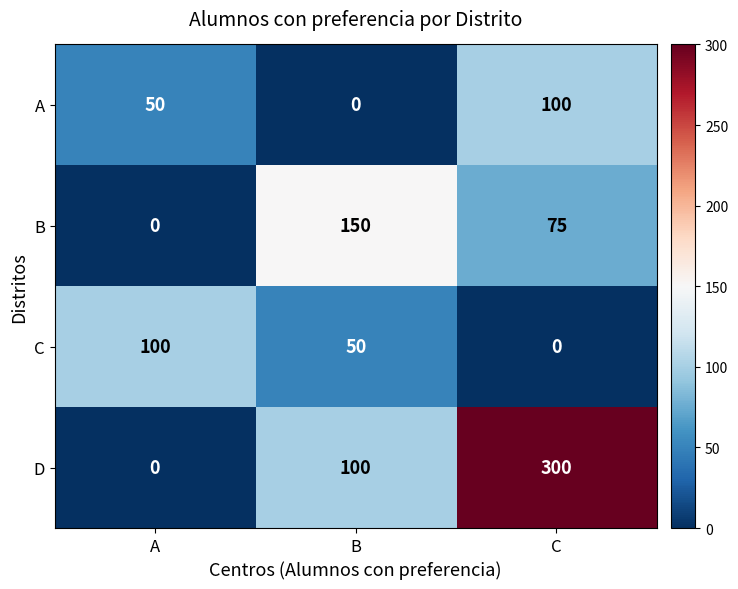

How many categories are shown in the chart?

3